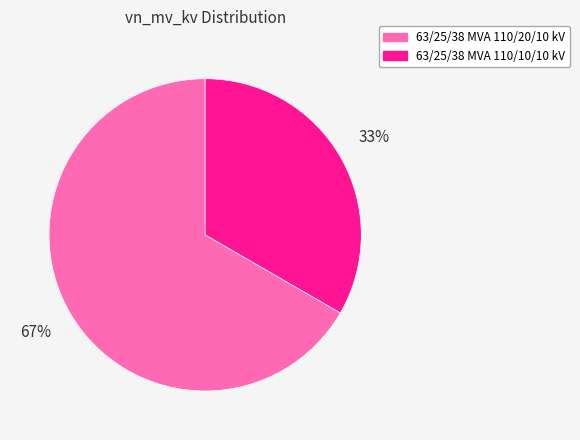

To the nearest percent, what is the average slice percentage?

50%